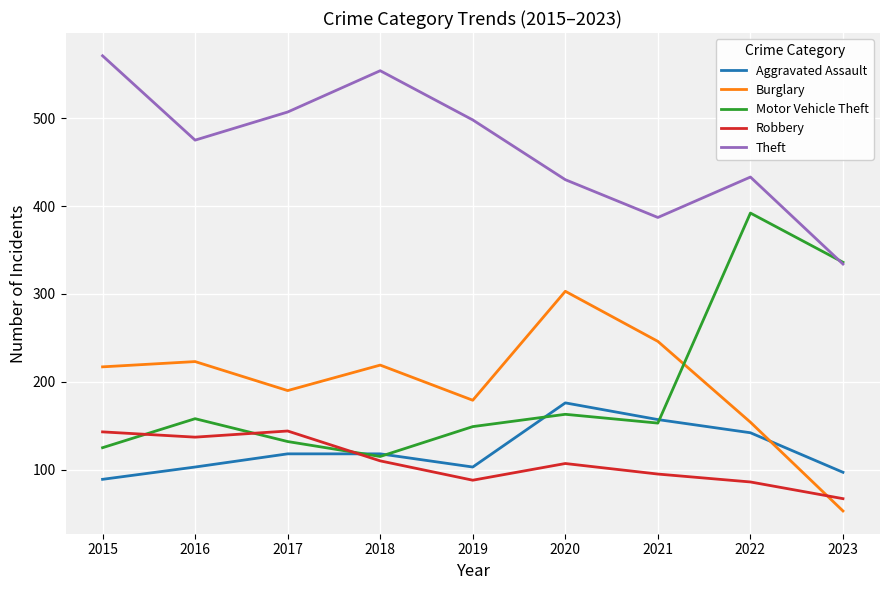

How many lines are shown in the chart?

5